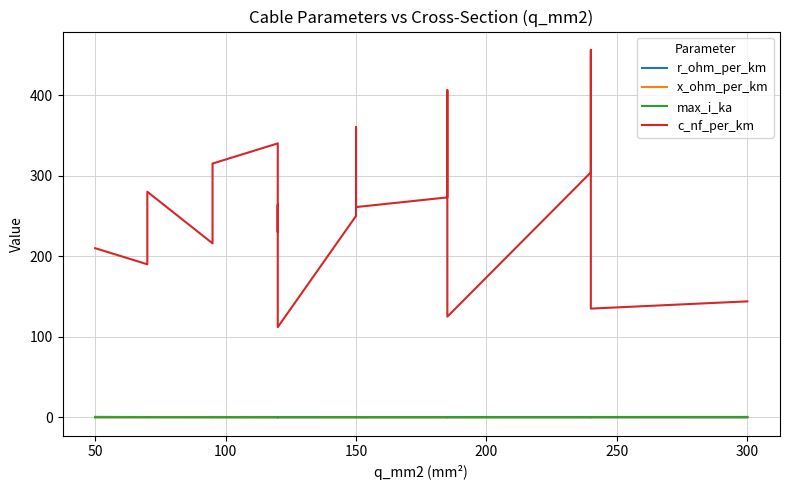

Where is the first local maximum for r_ohm_per_km?

150